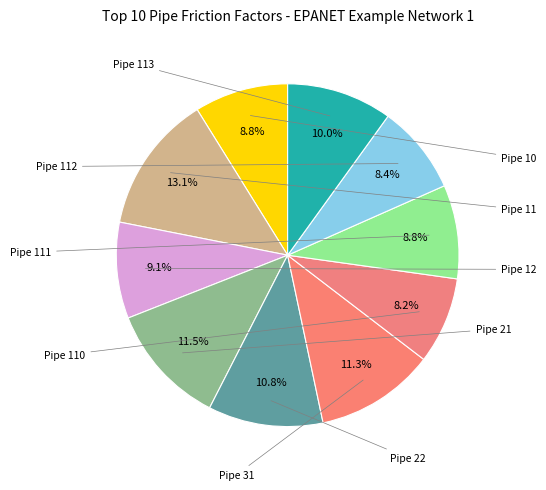

Which category has the smallest portion of the pie?

Pipe 110